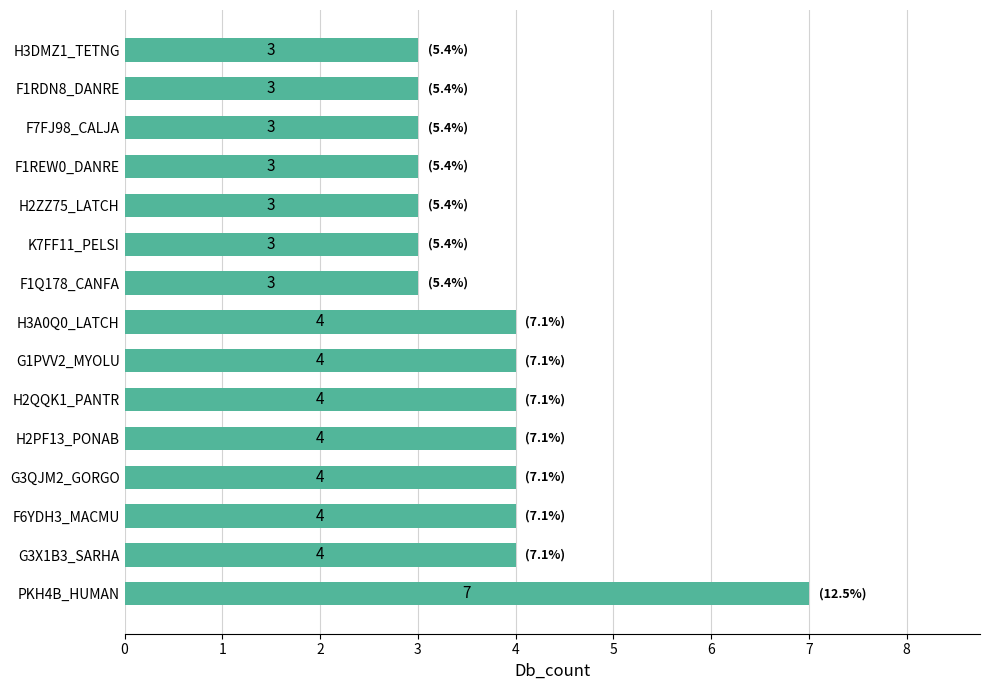

What is the greatest value displayed?

7